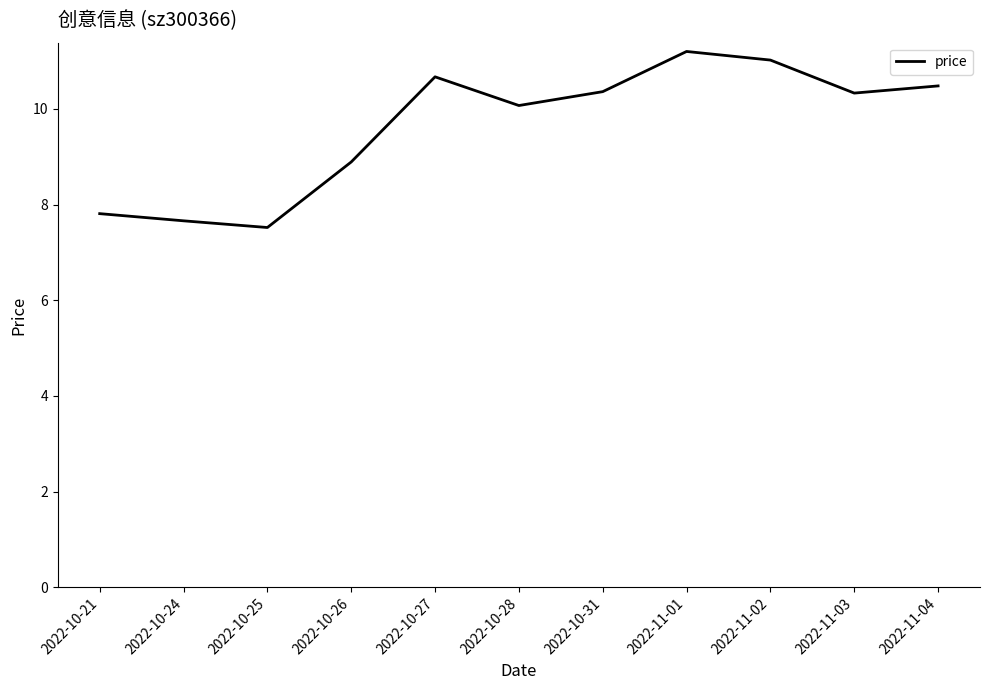

What is the greatest value displayed?

11.2